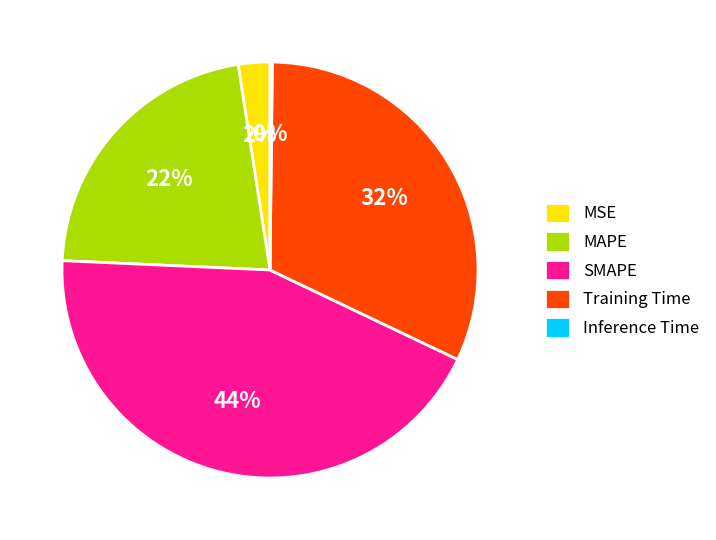

True or false: Training Time accounts for 32% of the total.

True